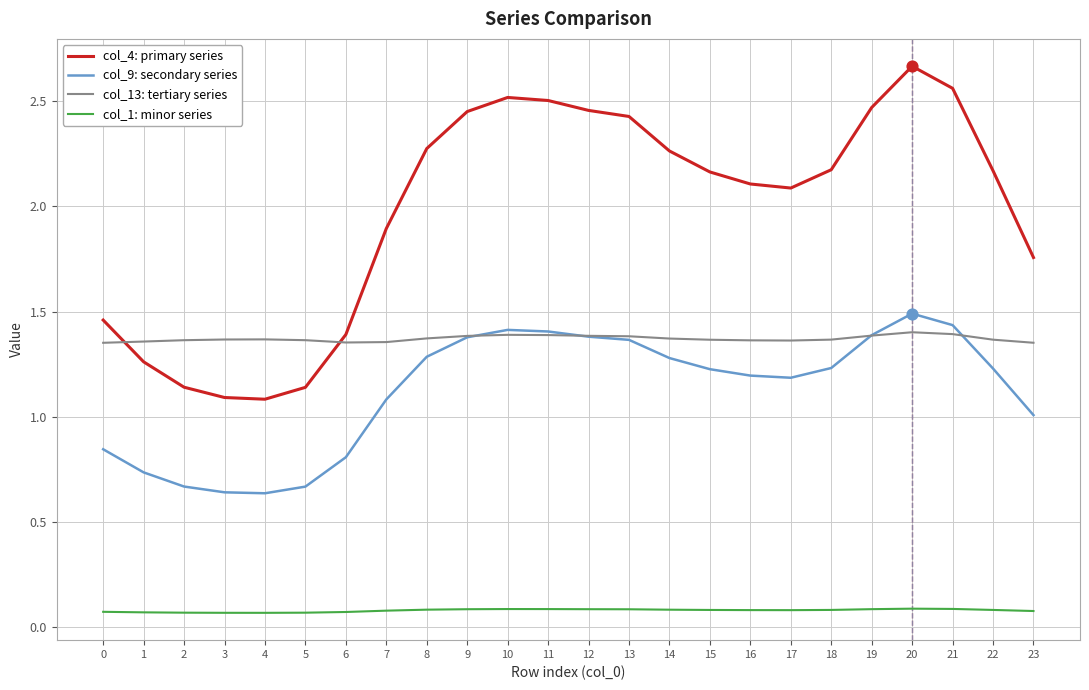

Which series has the largest total across all categories?

col_4: primary series